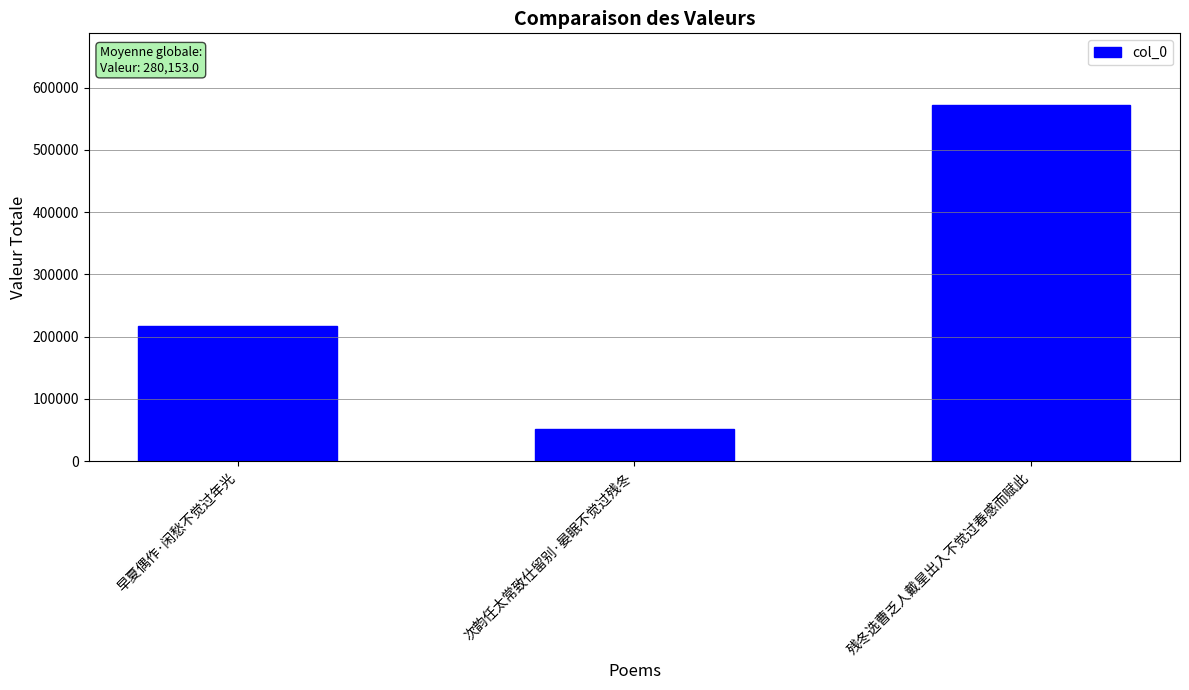

What is the difference between the maximum and minimum values?

521406